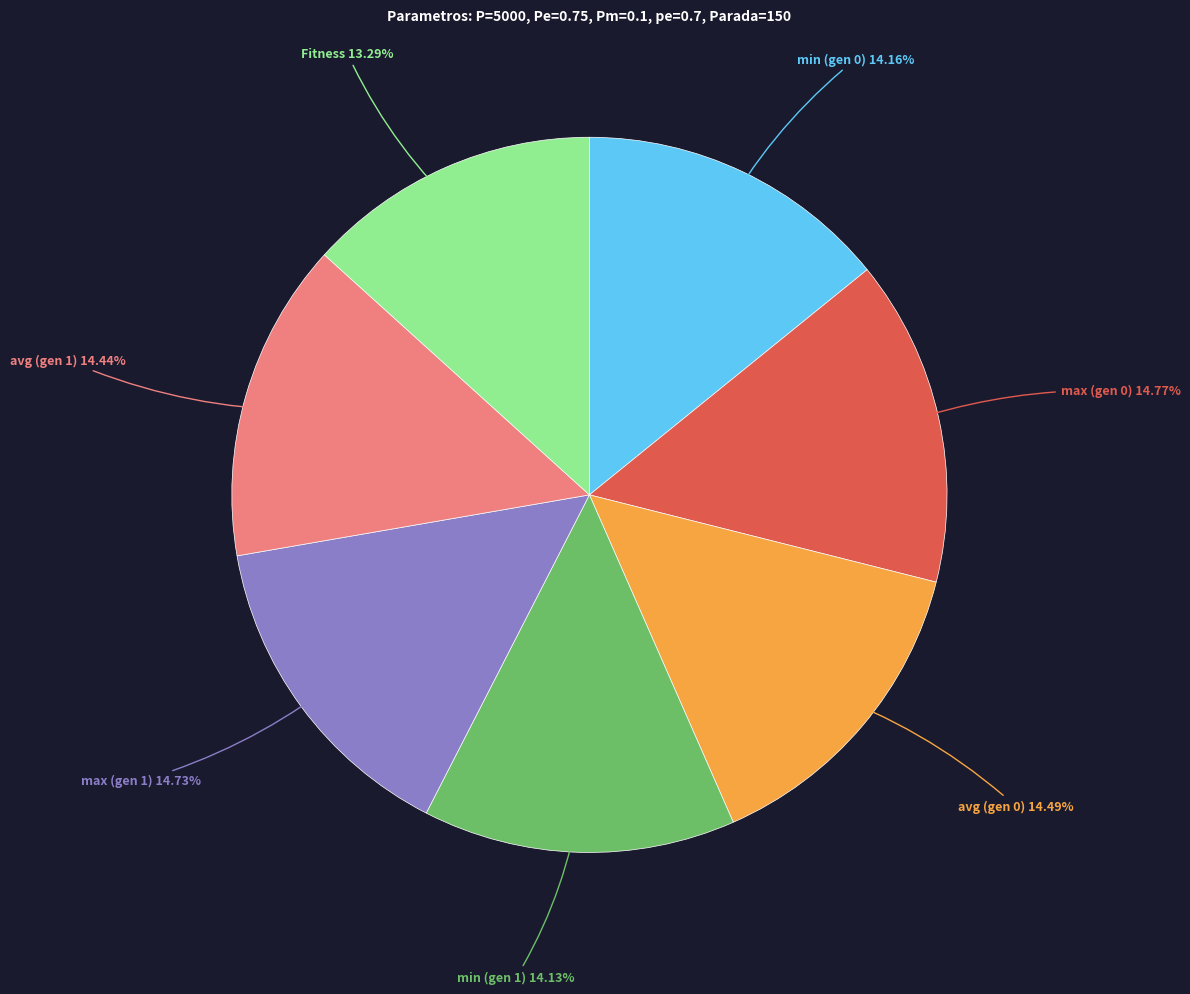

Is there any slice that represents more than half of the pie?

No